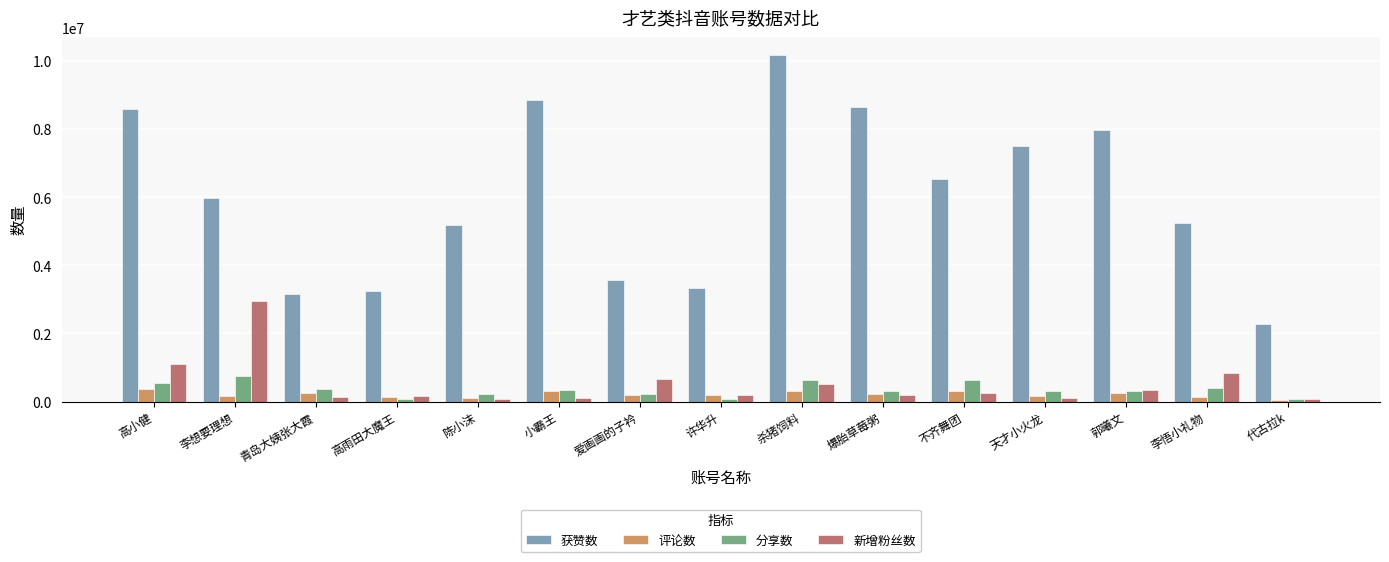

What is the difference between the 新增粉丝数 values at 不齐舞团 and 高雨田大魔王?

84993